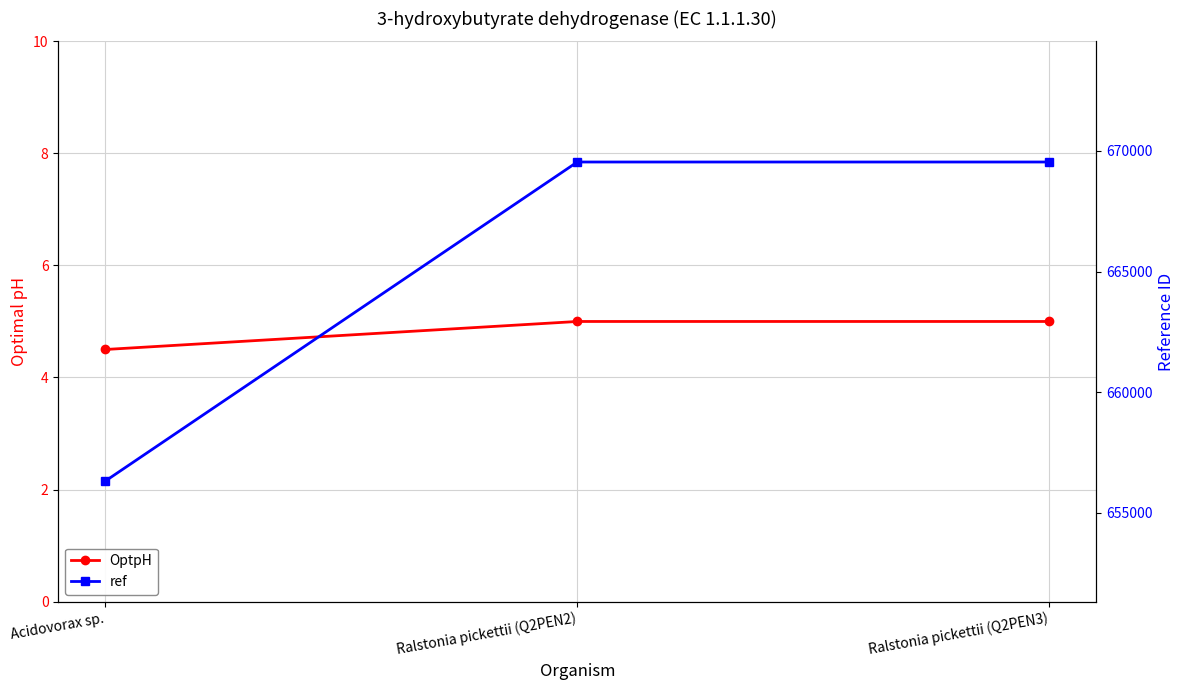

At Ralstonia pickettii (Q2PEN2), list the series in order from largest to smallest.

ref, OptpH